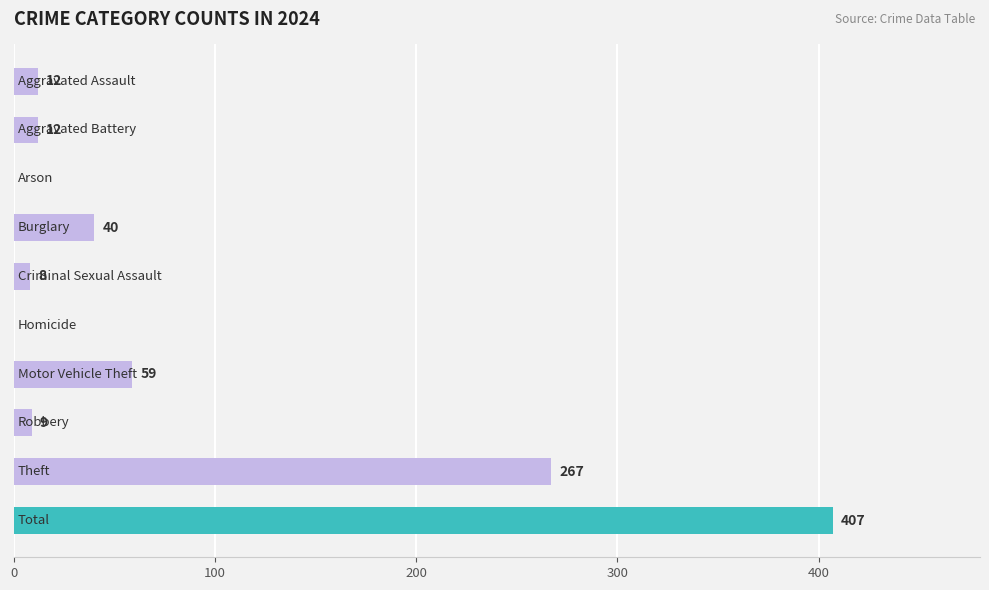

What is the greatest value displayed?

407